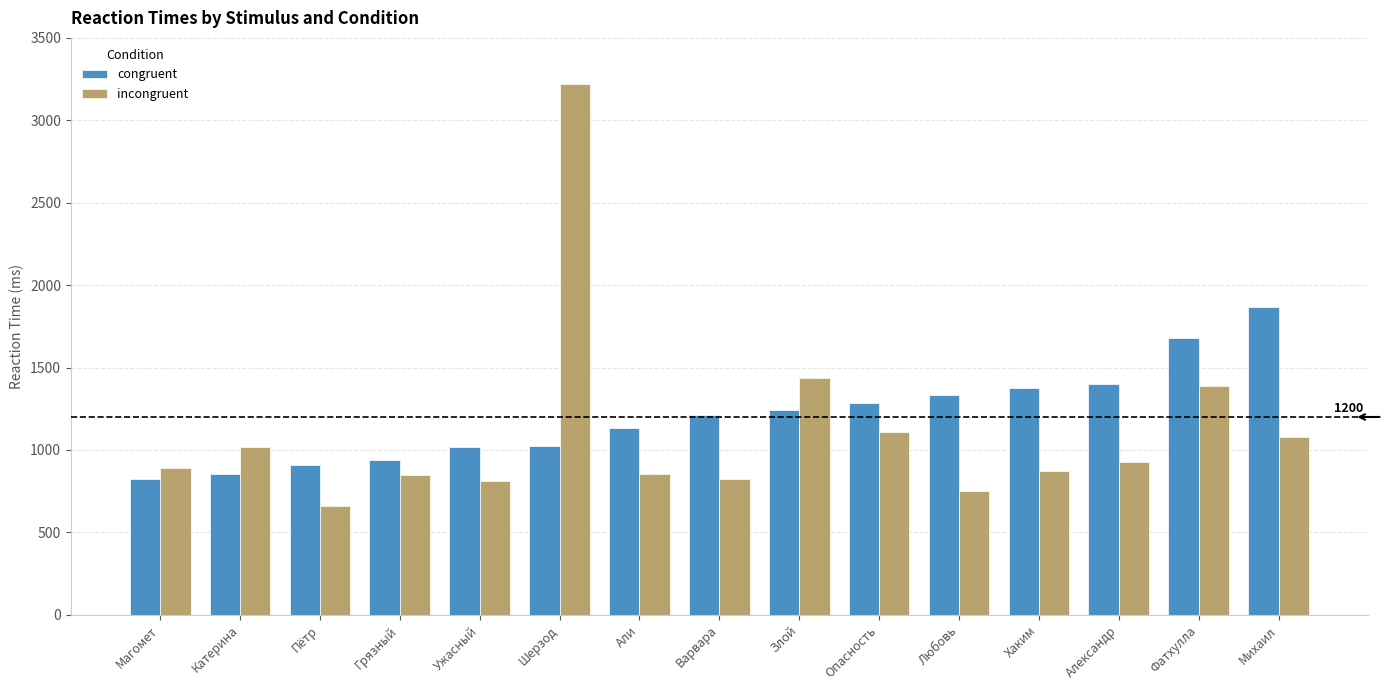

At Варвара, list the series in order from largest to smallest.

congruent, incongruent